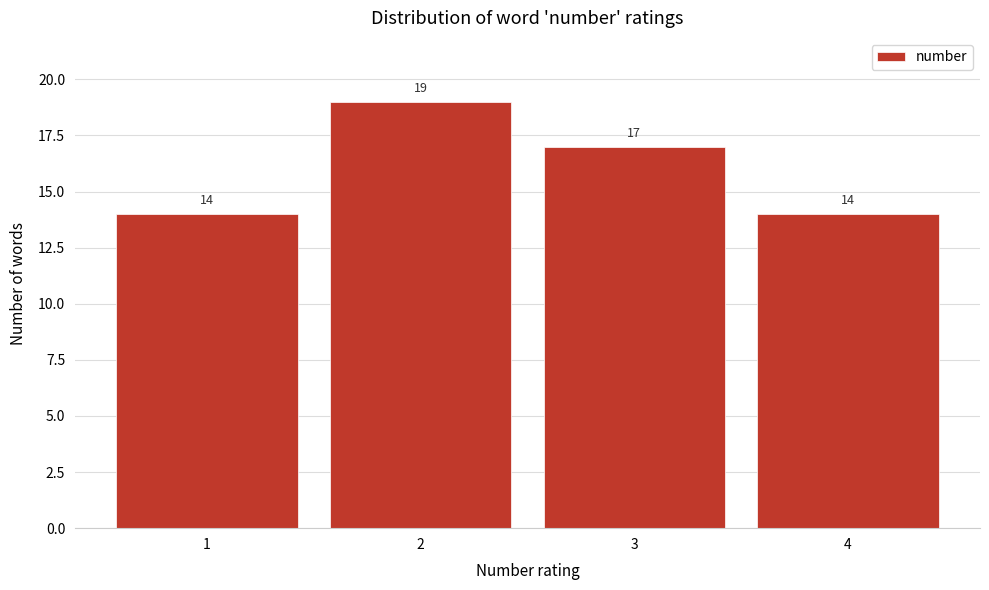

How tall is the bar that spans 2.5 to 3.5 on the x-axis?

17